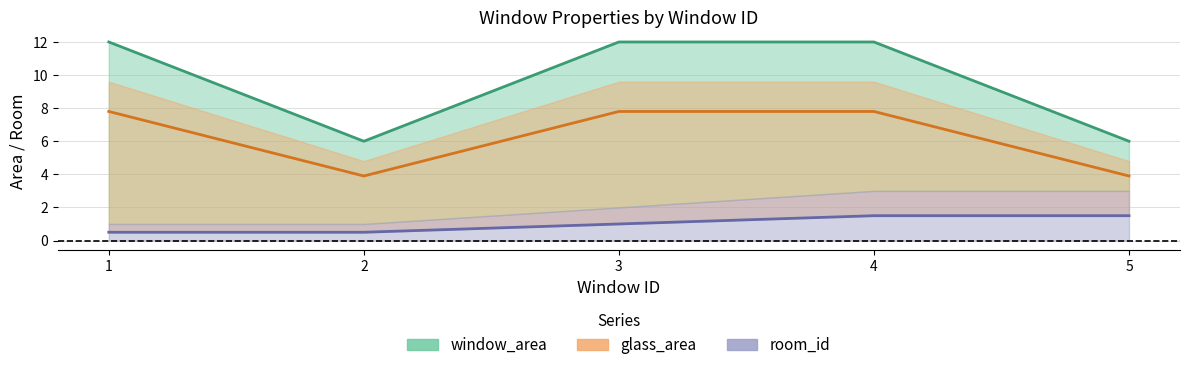

Which category has the lowest value in the glass_area series?

2